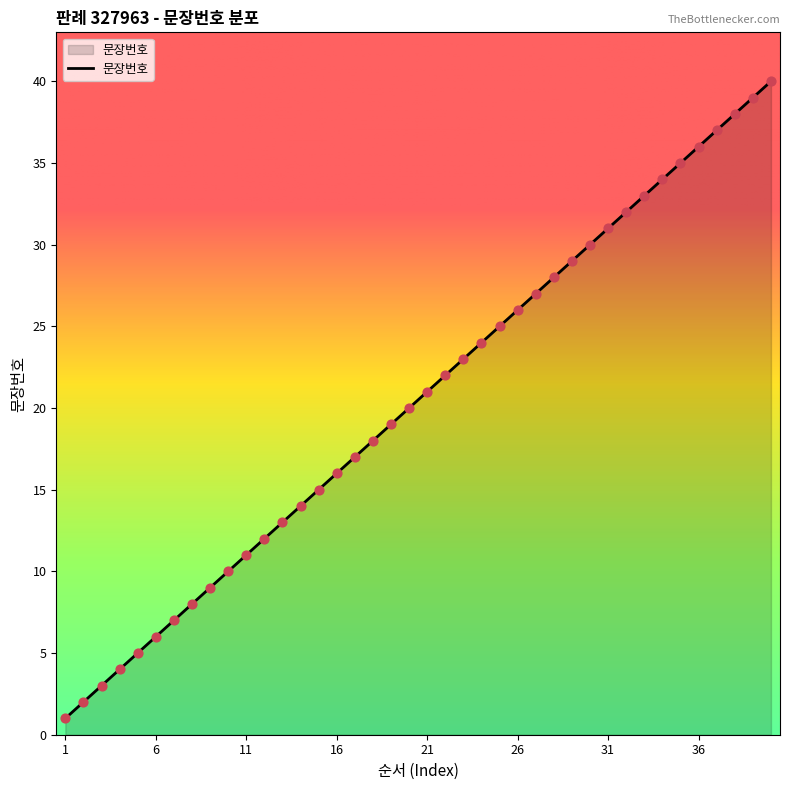

What is the greatest value displayed?

40